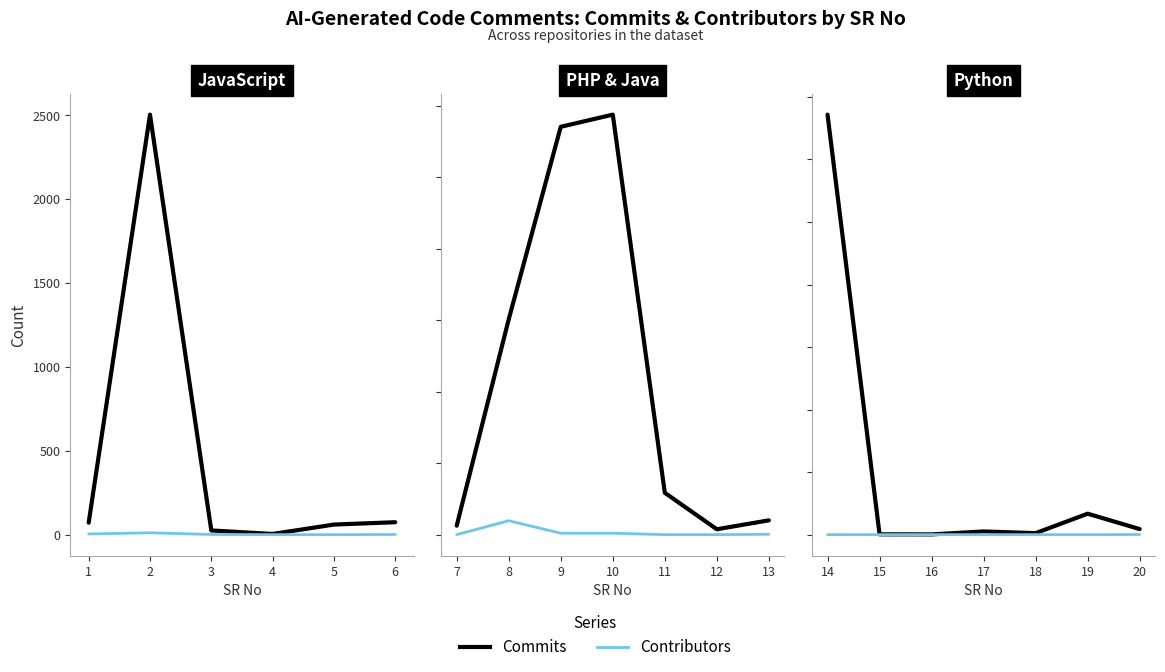

Which series changed the most between 14 and 16?

Commits